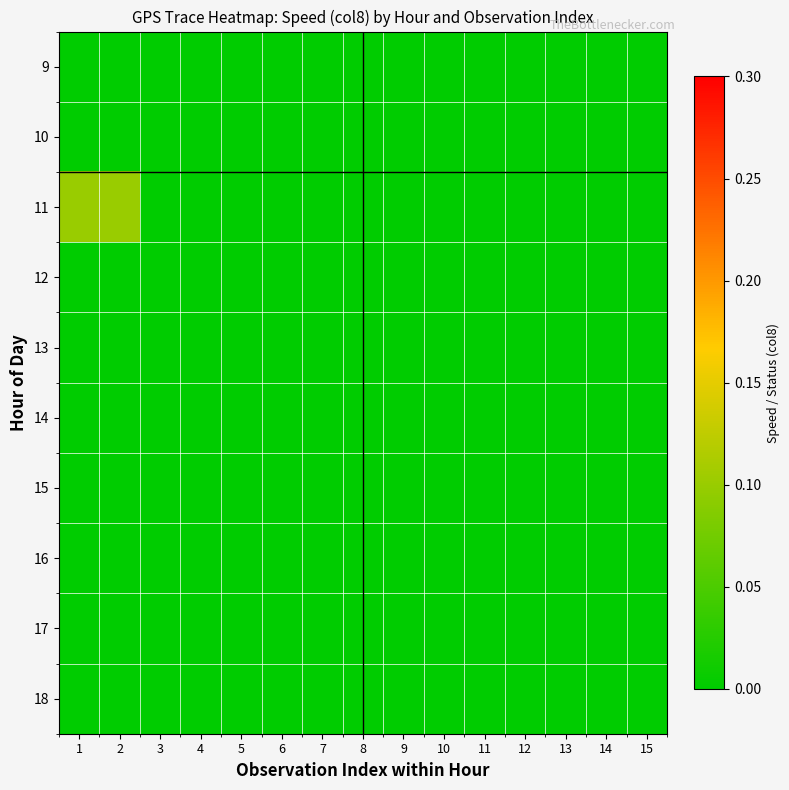

Which label corresponds to the largest value in the chart?

1